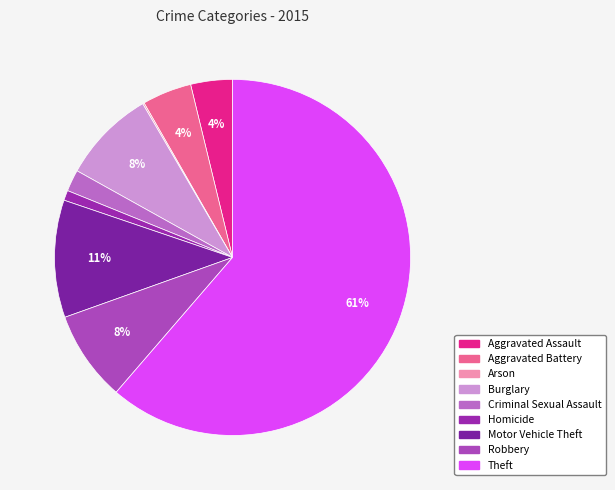

To the nearest percent, what is the combined percentage of Burglary and Robbery?

17%